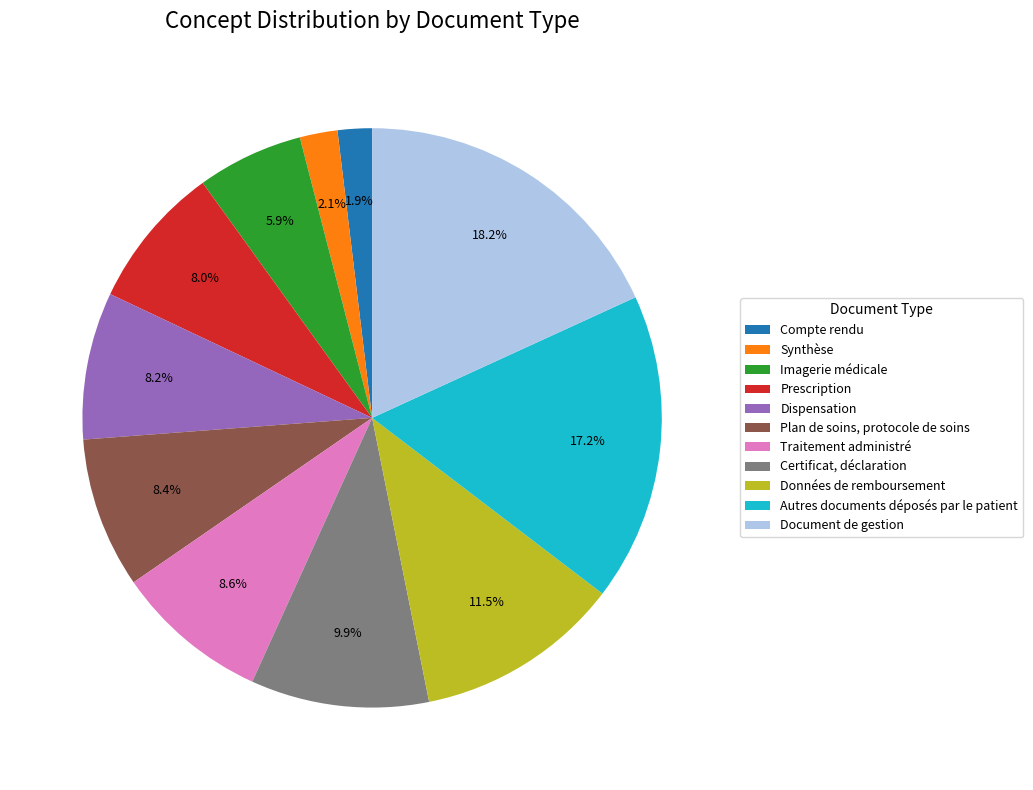

The Certificat, déclaration slice represents 3% of the pie. True or false?

False